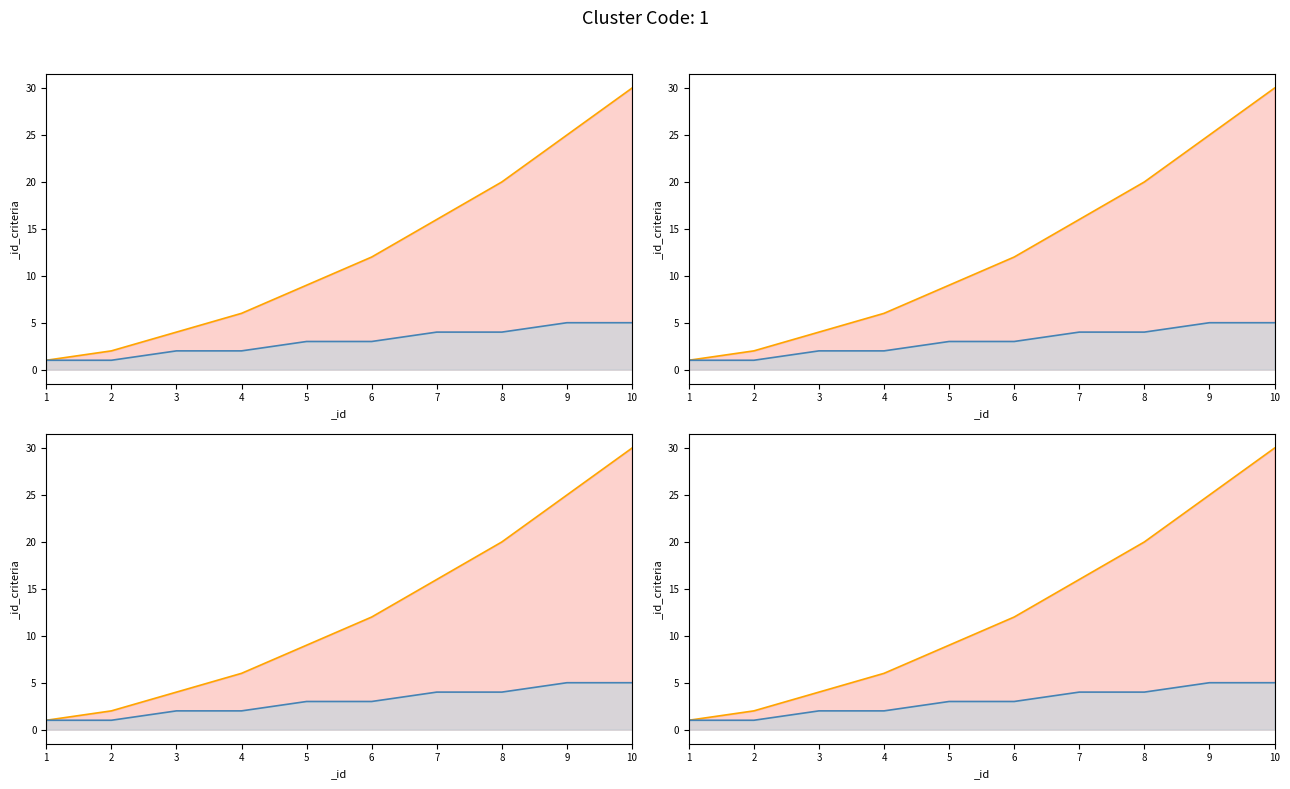

Is the value of _id_criteria at 5 greater than the value of _id_cumsum at 4?

No